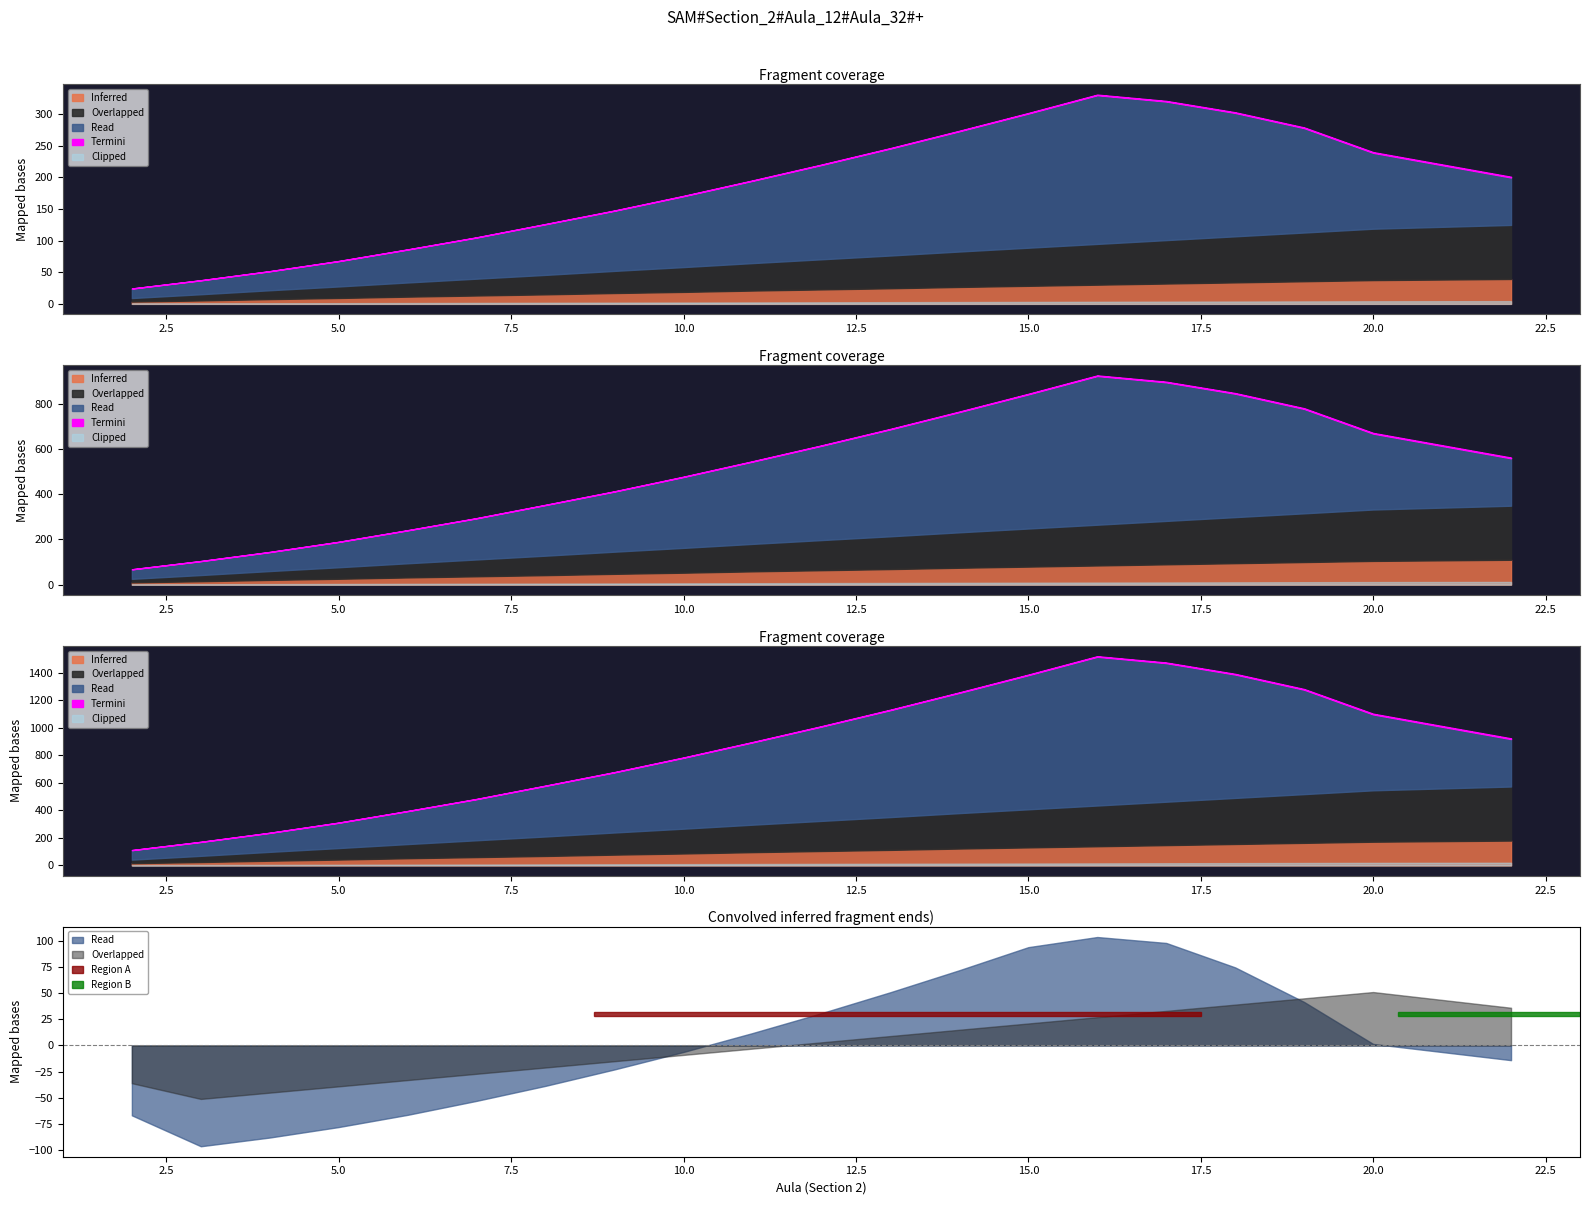

What is the sum of all Inferred values?

1446